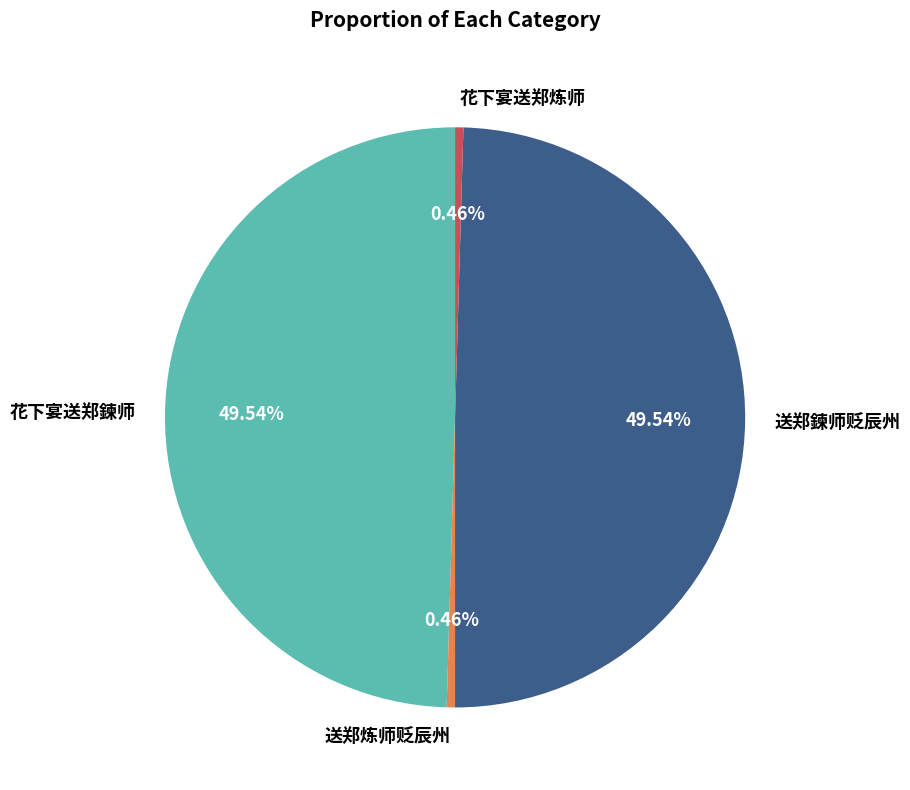

To the nearest percent, what is the combined percentage of 花下宴送郑鍊师 and 送郑炼师贬辰州?

50%